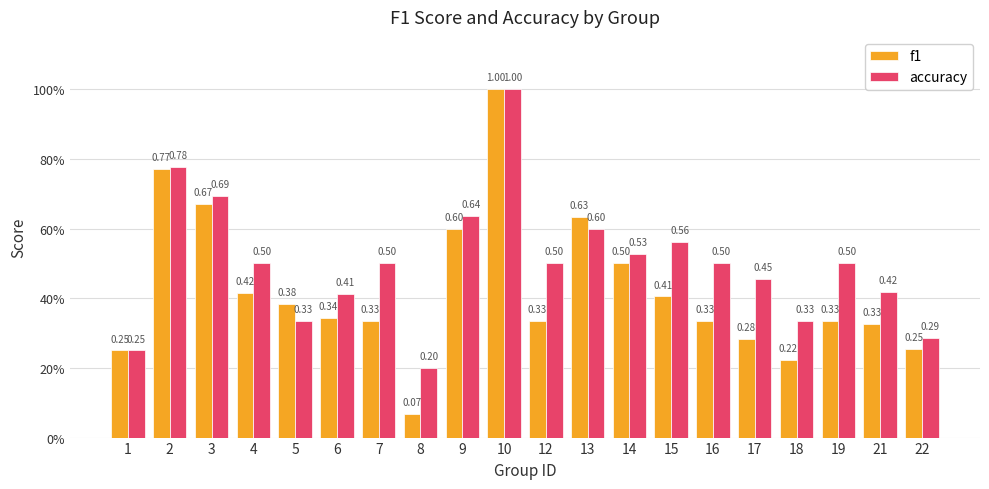

Does the chart contain any negative values?

No